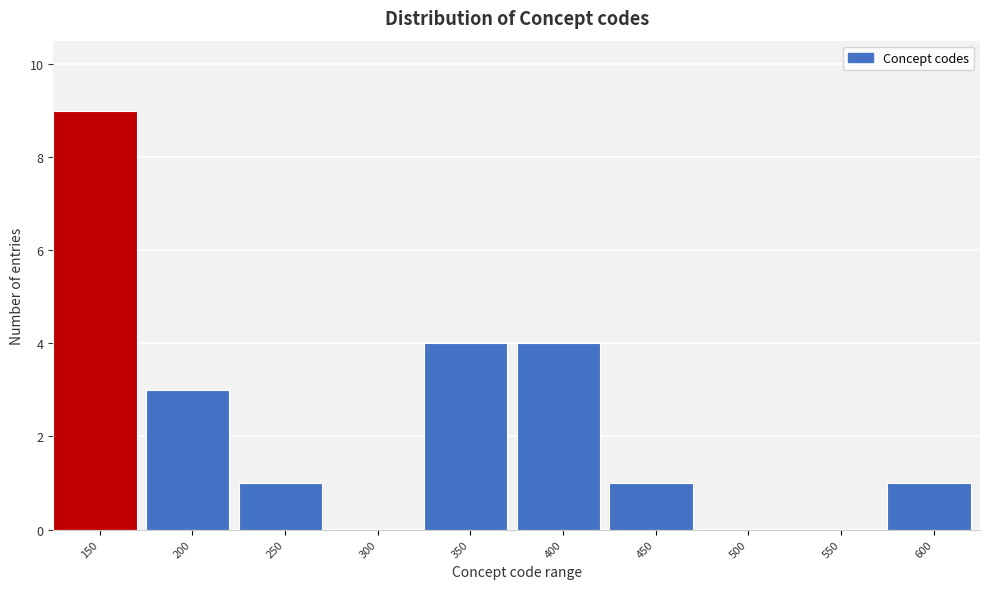

Reading right to left, what are all the values shown in this chart?

600=1	550=0	500=0	450=1	400=4	350=4	300=0	250=1	200=3	150=9